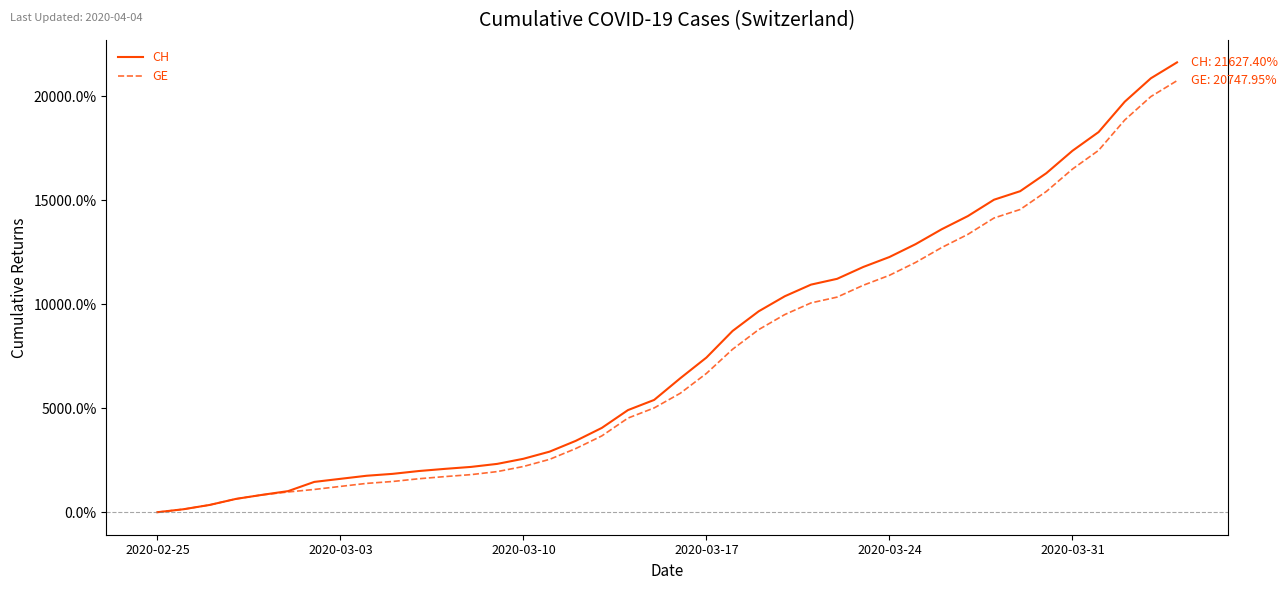

Is this an area chart (filled region under the line)?

No